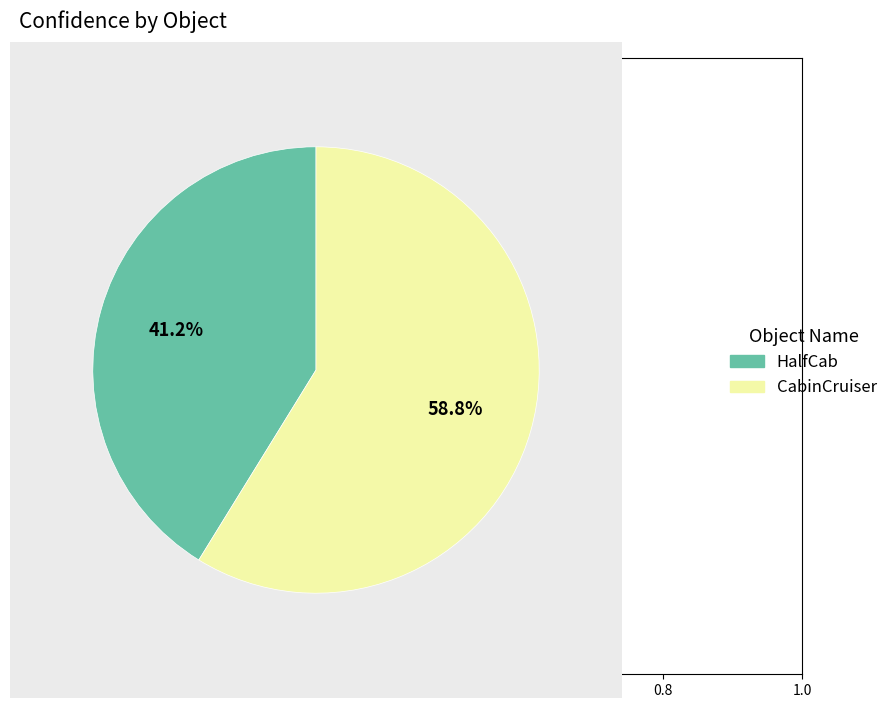

How many slices are in this pie chart?

2